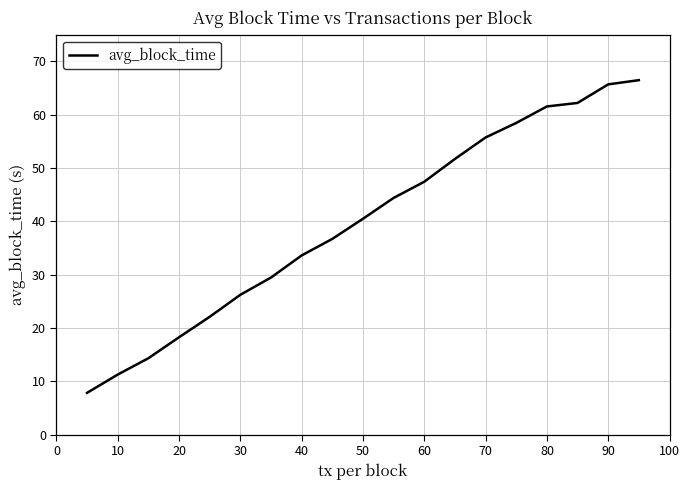

What is the minimum value shown in the chart?

7.8